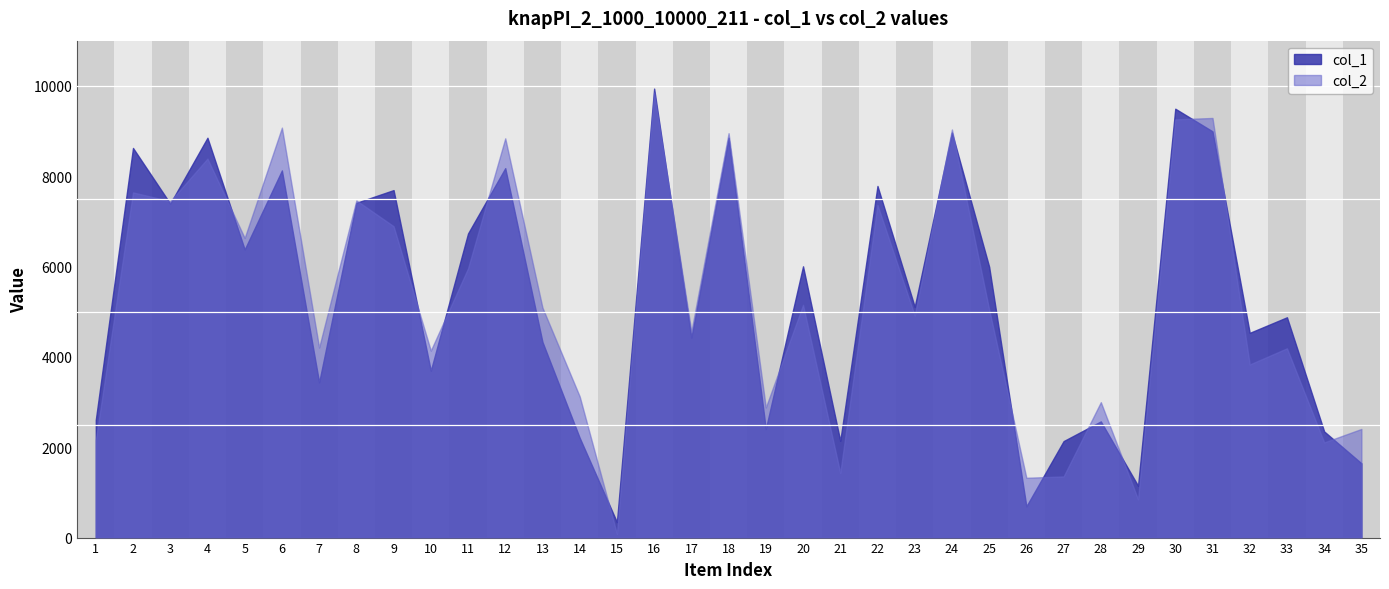

What is the greatest value displayed?

9939